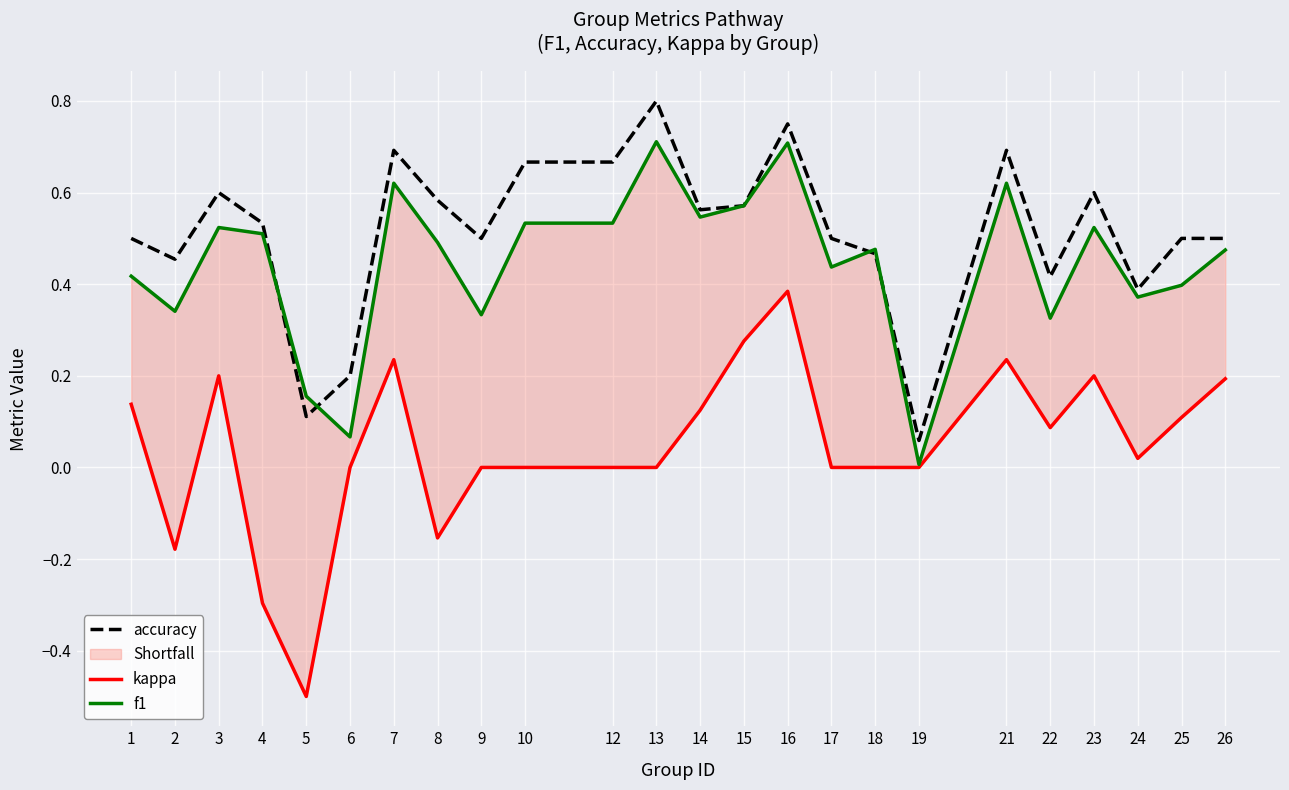

True or false: kappa has a value of -0.5 at 12.

False